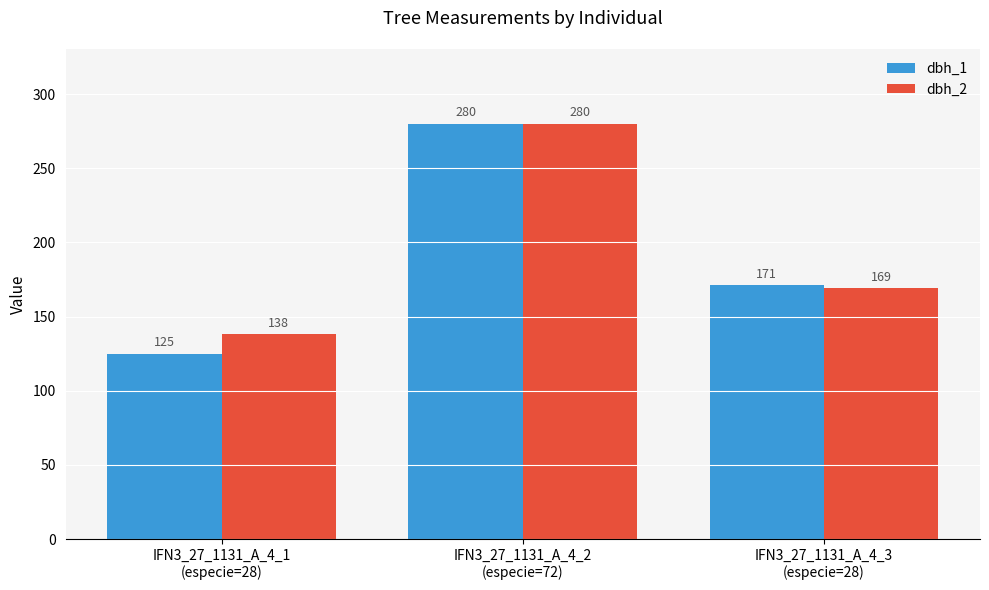

What is the label of the 2nd bar from the right?

IFN3_27_1131_A_4_2
(especie=72)